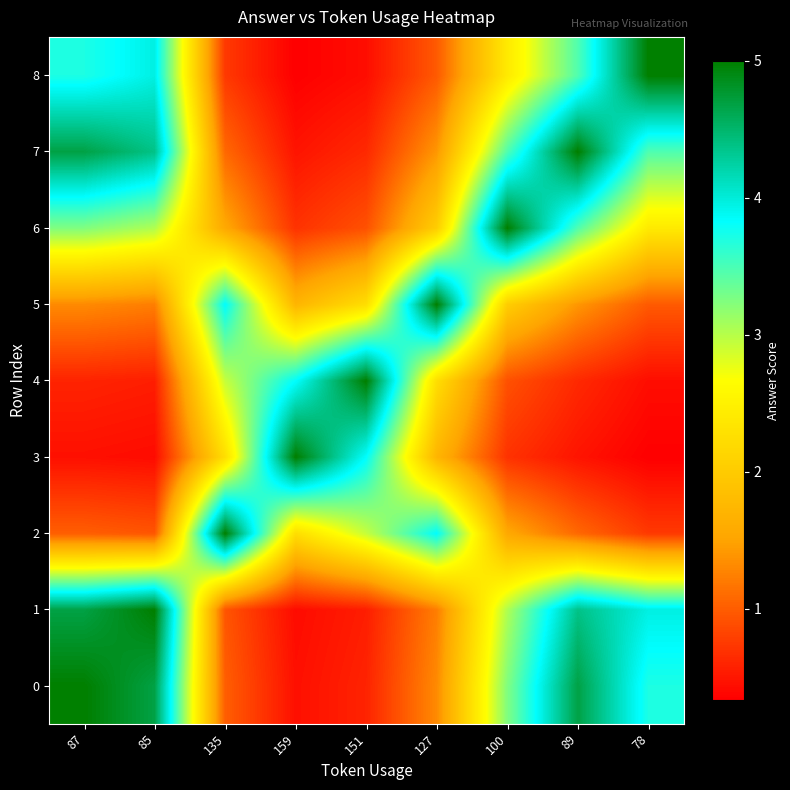

At which category does the chart reach its minimum across all series?

78